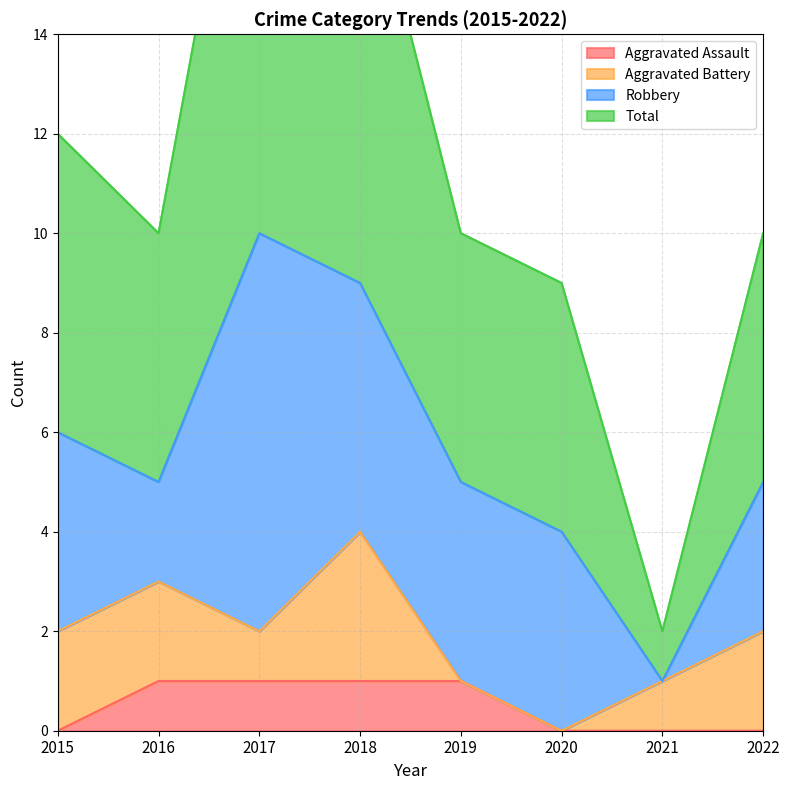

Read the Total value at 2015, to the nearest 10.

10